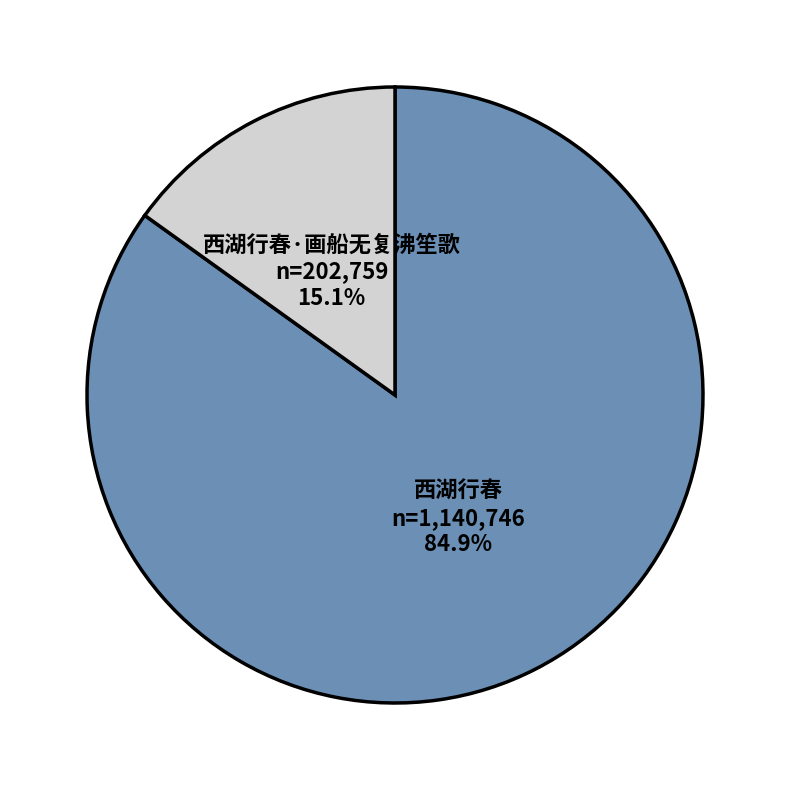

Between 西湖行春 and 西湖行春·画船无复沸笙歌, which is larger?

西湖行春